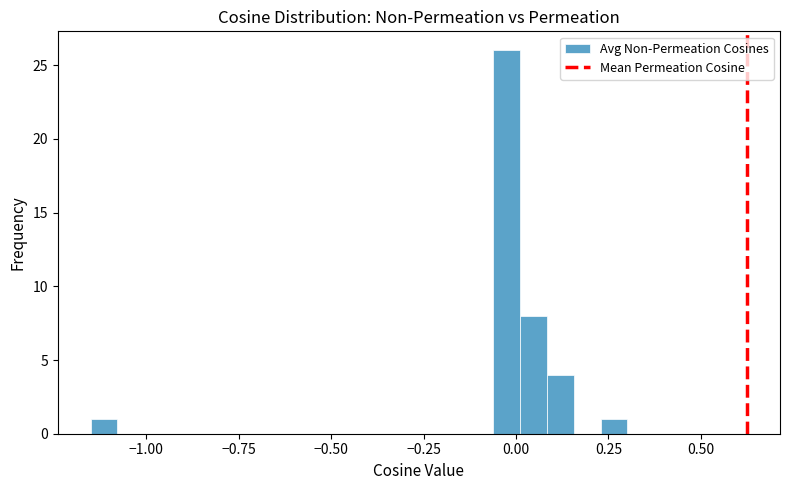

Around what value on the x-axis is the tallest bar? Give the approximate position of its centre, as read against the axis.

-0.05